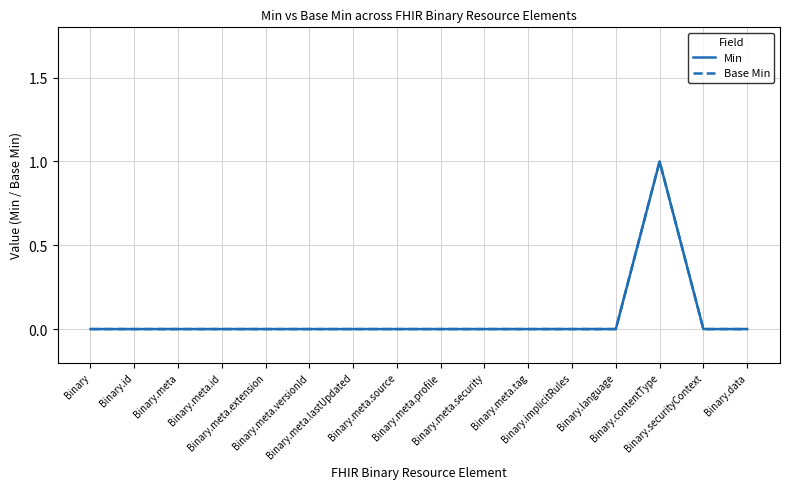

True or false: Base Min has more than 2 points higher than both neighbors.

False